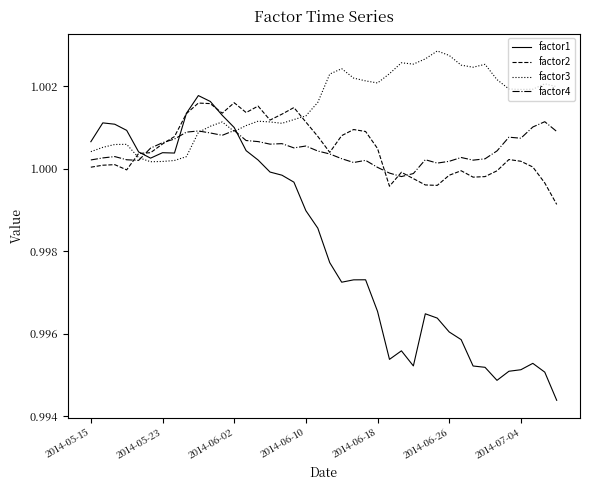

True or false: factor1 and factor4 intersect in this chart.

True